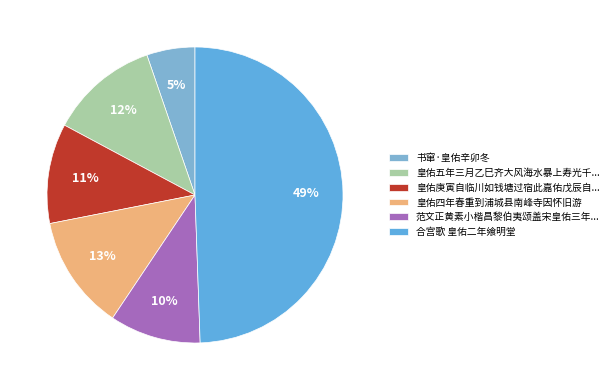

Is there a majority slice in this chart?

No